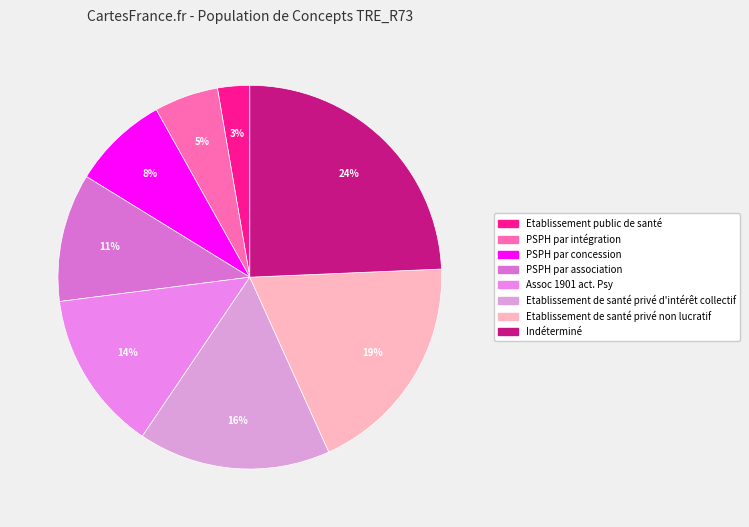

Approximately how many times larger is the value at Etablissement de santé privé d'intérêt collectif compared to PSPH par concession?

2.0